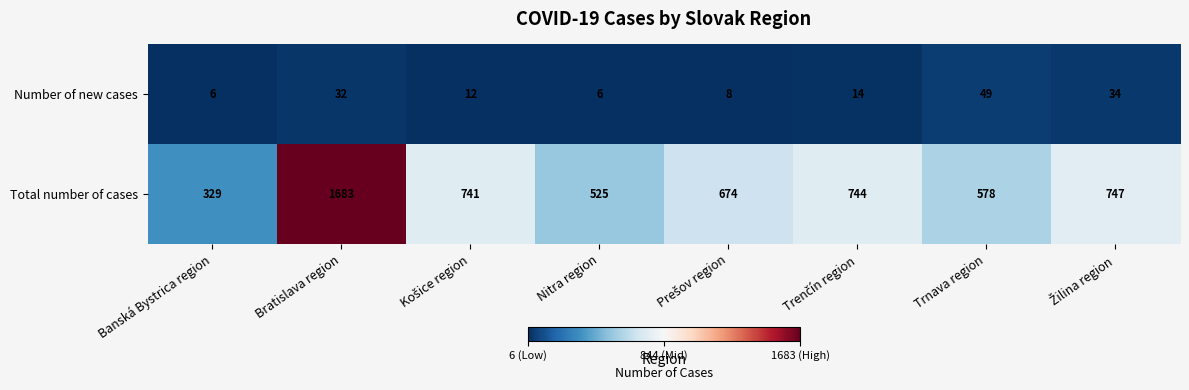

Count the number of categories in the chart.

8